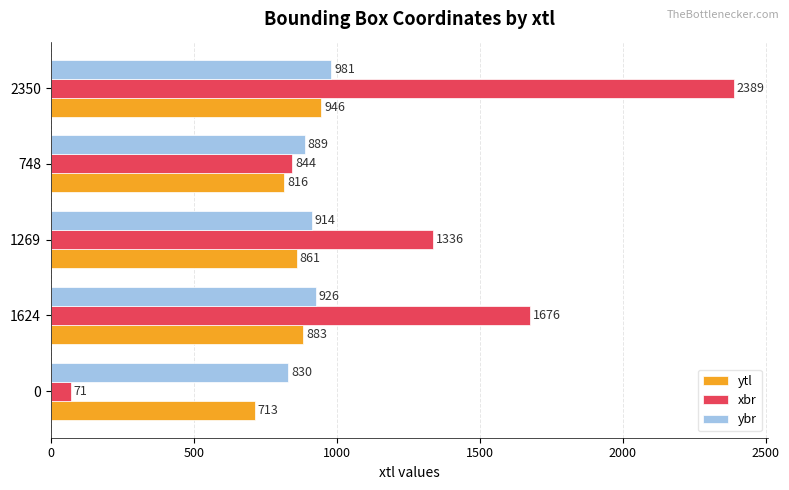

List the series in order of their overall mean, lowest first.

ytl, ybr, xbr